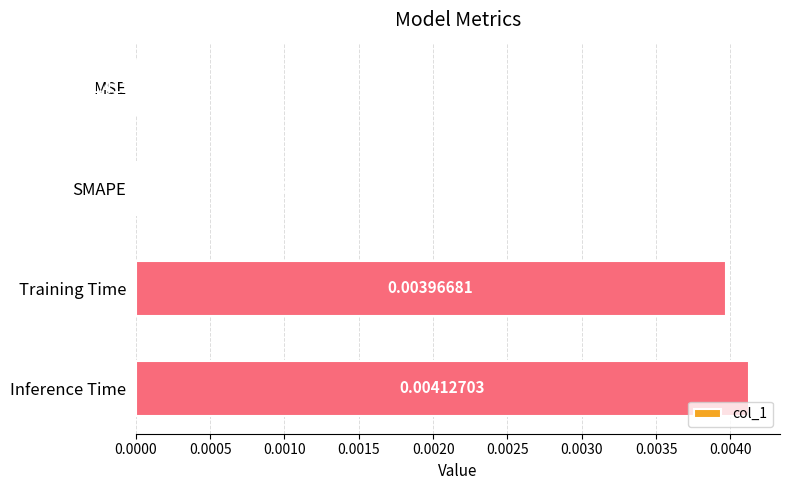

At which label is the value closest to 0?

SMAPE